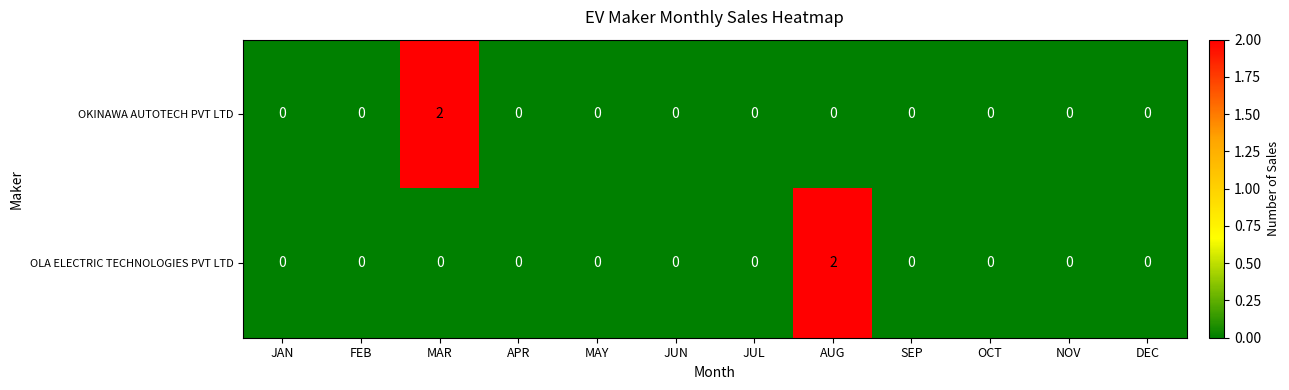

Count the OKINAWA AUTOTECH PVT LTD values in the range 0 to 1.

11